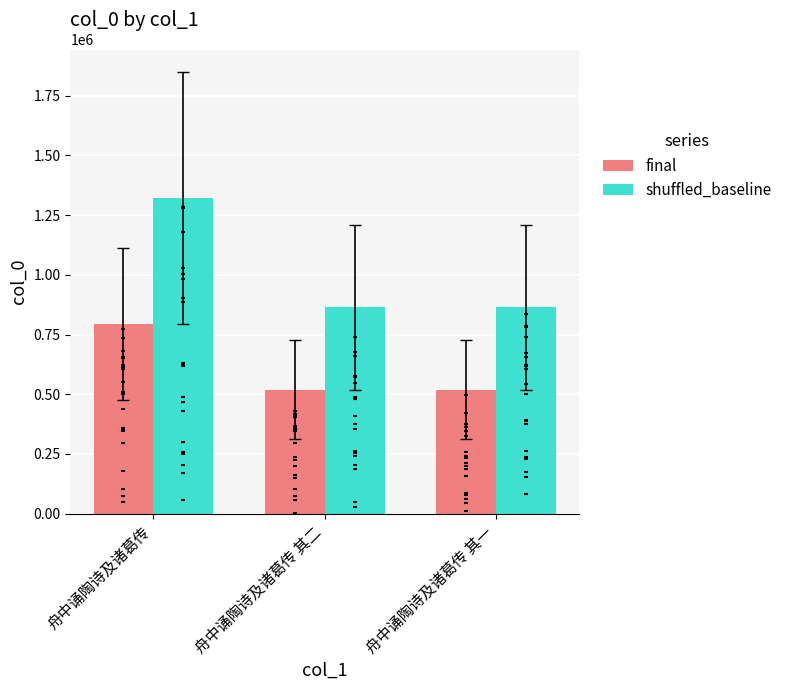

Is the value of shuffled_baseline at 舟中诵陶诗及诸葛传 greater than the value of final at 舟中诵陶诗及诸葛传 其一?

Yes